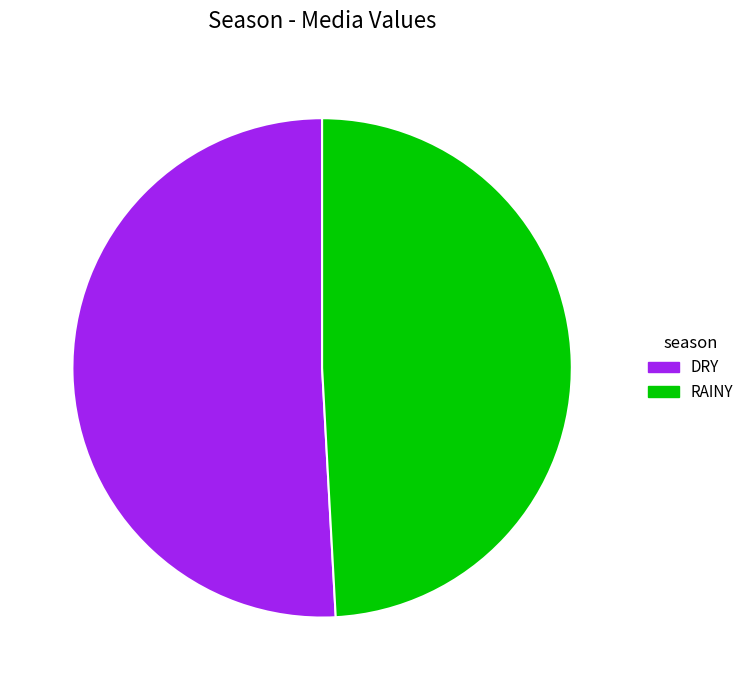

How many segments does this pie chart have?

2